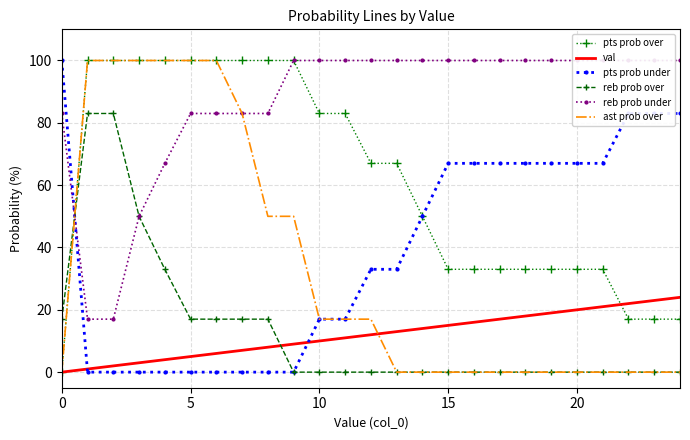

Reading right to left, transcribe all the data shown in this chart.

pts prob over: 17	17	17	33	33	33	33	33	33	33	50	67	67	83	83	100	100	100	100	100	100	100	100	100	0
val: 24	23	22	21	20	19	18	17	16	15	14	13	12	11	10	9	8	7	6	5	4	3	2	1	0
pts prob under: 83	83	83	67	67	67	67	67	67	67	50	33	33	17	17	0	0	0	0	0	0	0	0	0	100
reb prob over: 0	0	0	0	0	0	0	0	0	0	0	0	0	0	0	0	17	17	17	17	33	50	83	83	17
reb prob under: 100	100	100	100	100	100	100	100	100	100	100	100	100	100	100	100	83	83	83	83	67	50	17	17	83
ast prob over: 0	0	0	0	0	0	0	0	0	0	0	0	17	17	17	50	50	83	100	100	100	100	100	100	0